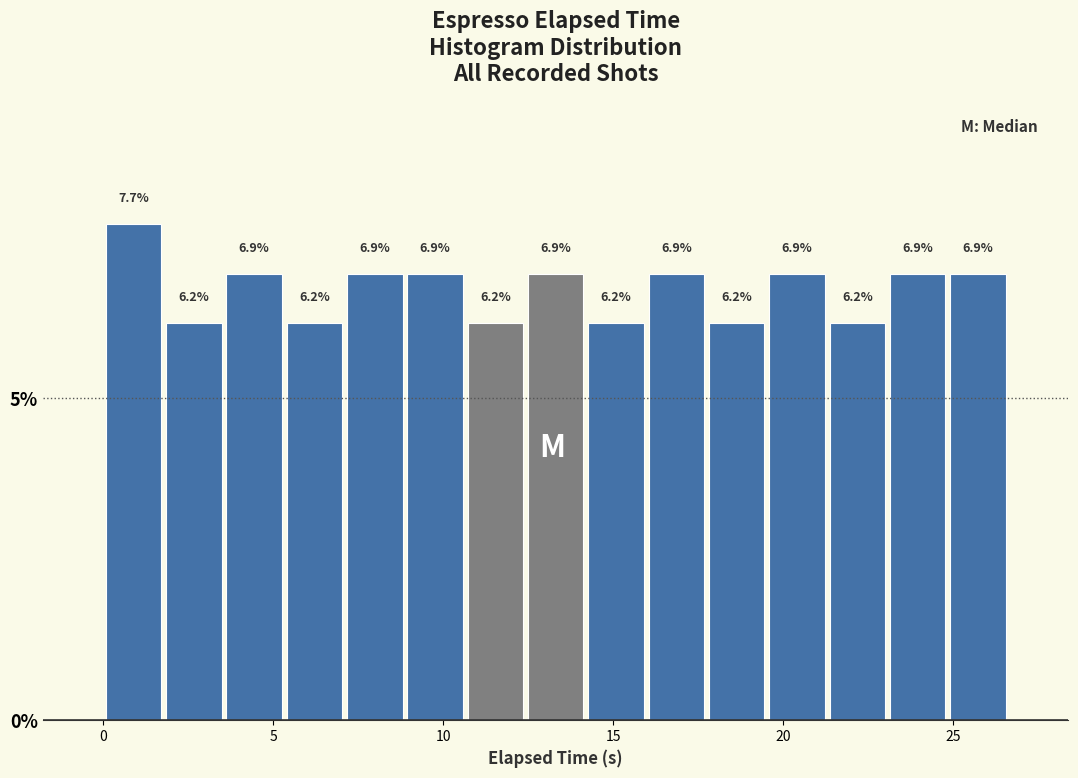

Read against the x-axis, roughly where is the centre of the tallest bar?

1.0